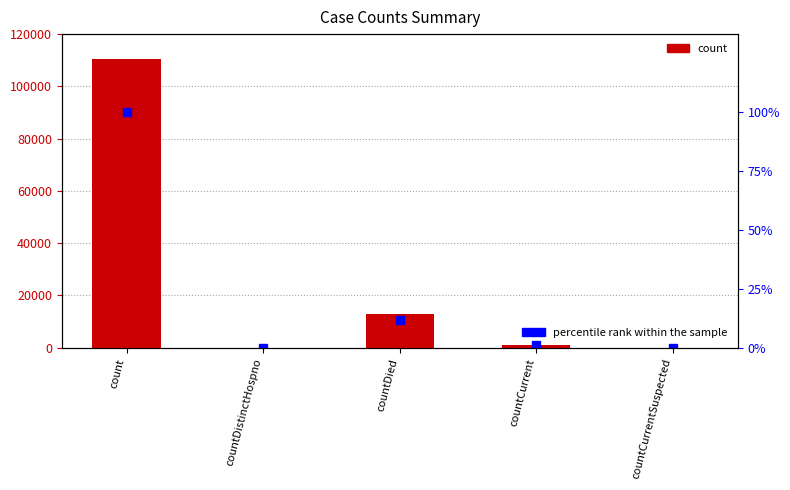

The value of count at countDistinctHospno is 66894.9. True or false?

False